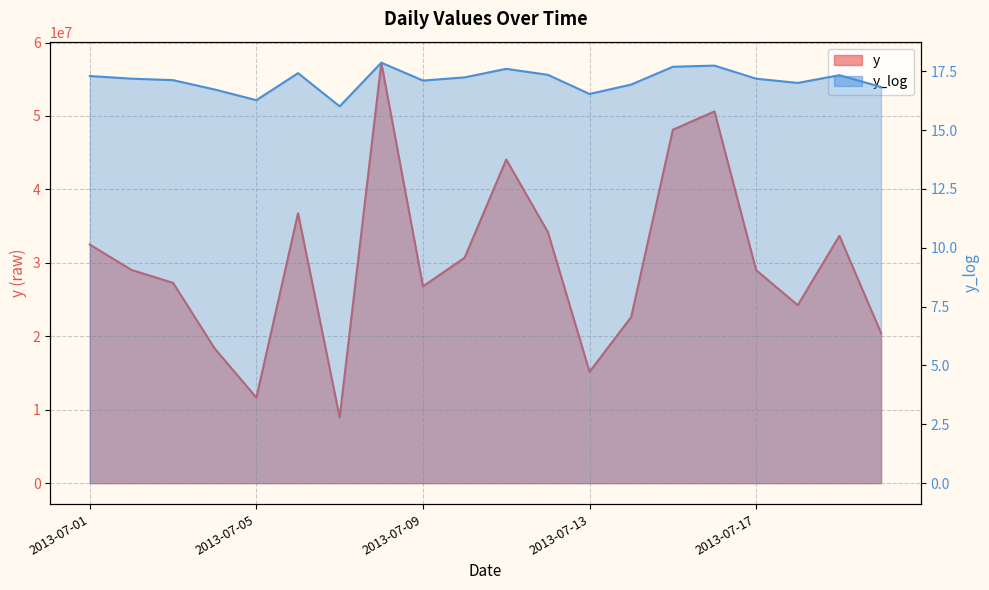

Reading left to right, transcribe all the data shown in this chart.

y: 32488348.0	29037390.0	27270770.0	18321185.0	11648749.0	36751272.0	8962232.0	57258266.0	26798941.0	30696506.0	44075197.0	34183904.0	15164717.0	22615303.0	48128555.0	50622847.0	29015682.0	24234505.0	33680124.0	20439079.0
y_log: 17.3	17.2	17.1	16.7	16.3	17.4	16.0	17.9	17.1	17.2	17.6	17.3	16.5	16.9	17.7	17.7	17.2	17.0	17.3	16.8